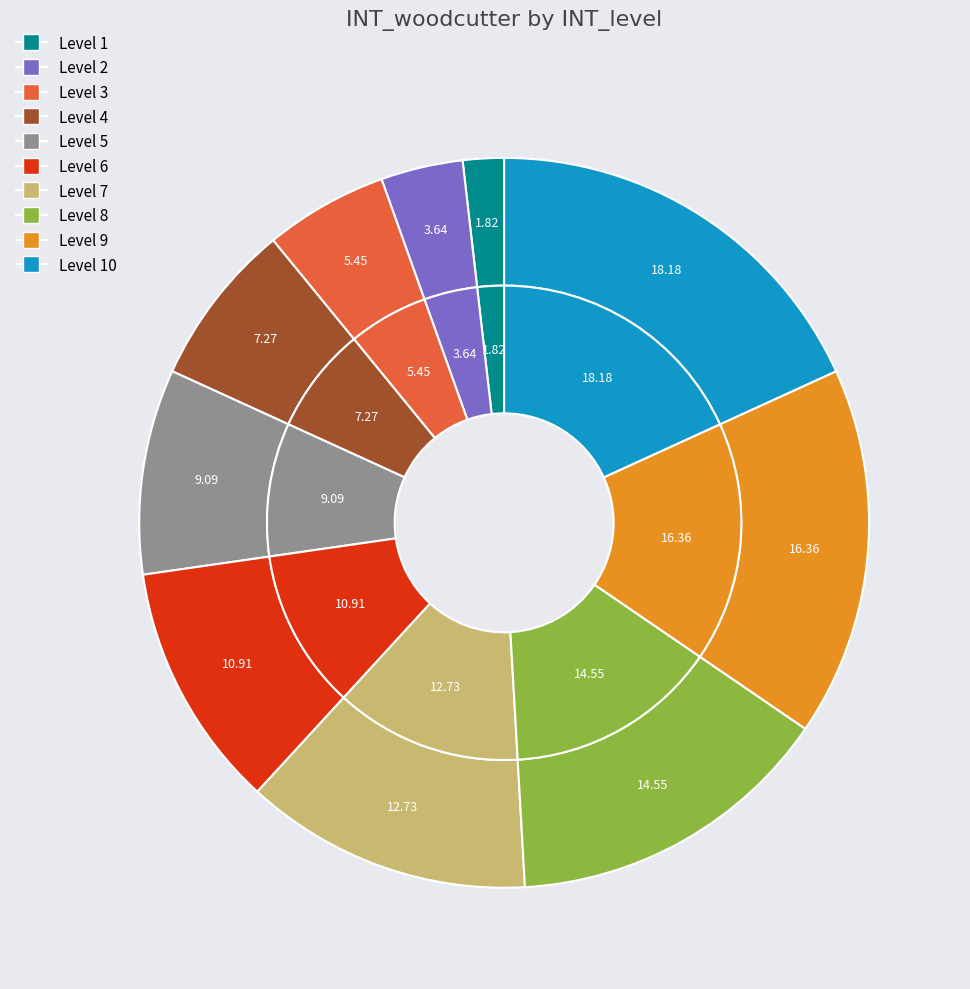

Which slice is the smallest?

1